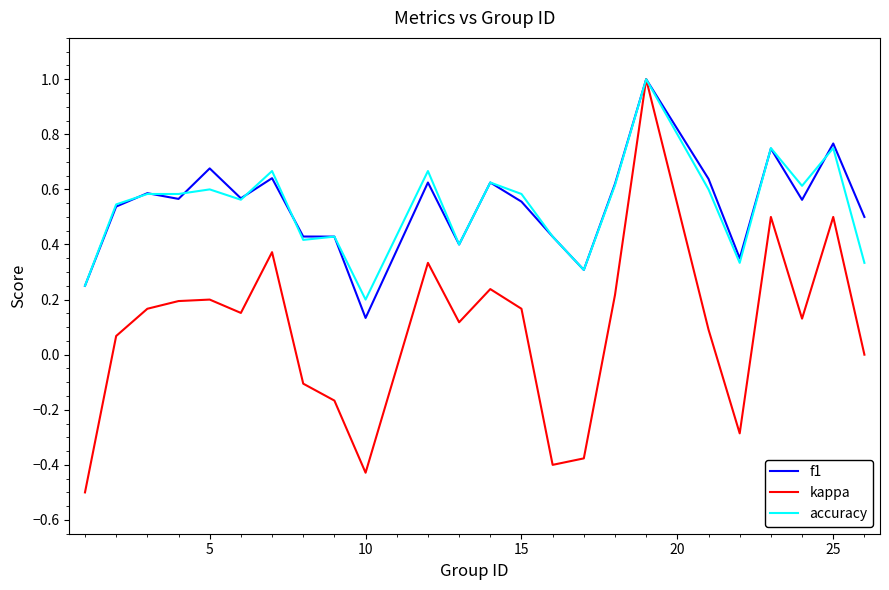

Which series has the widest spread of values?

kappa